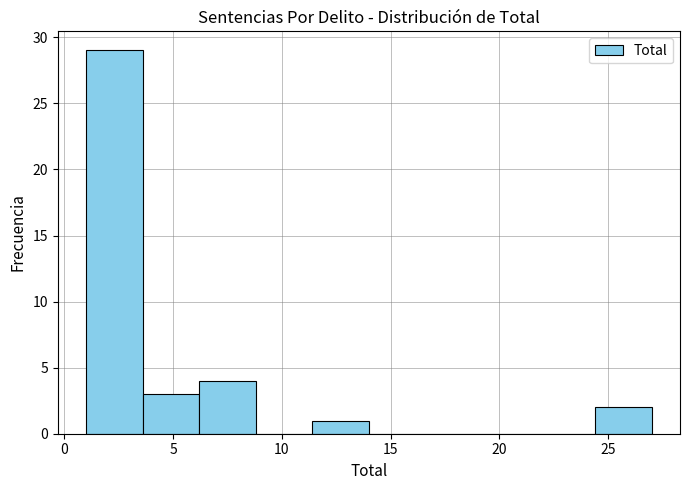

Which range on the x-axis has the tallest bar?

1.0 to 3.6